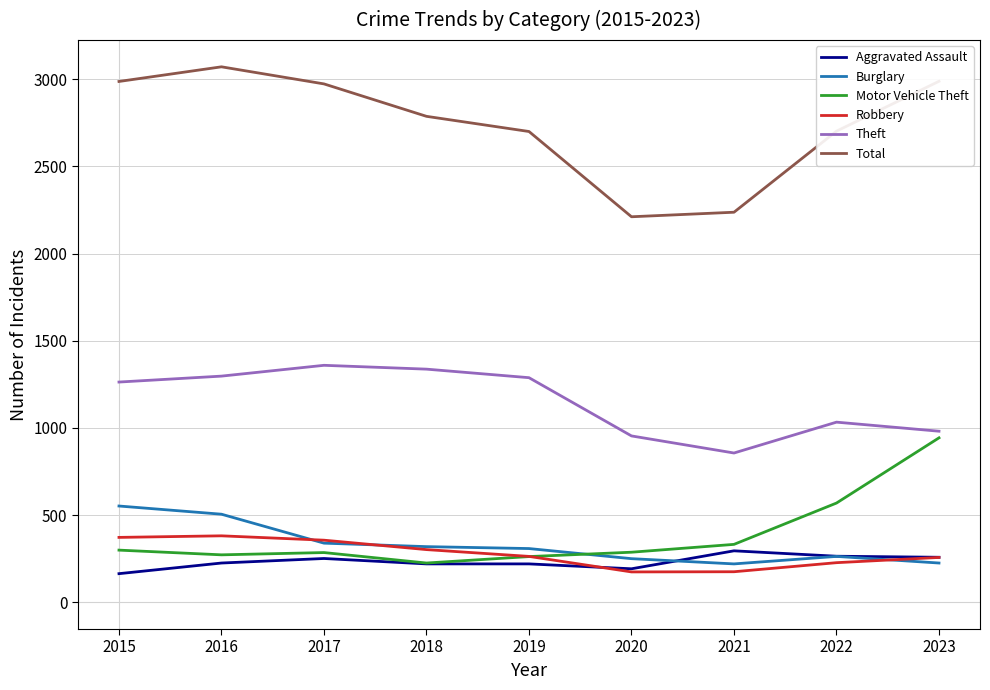

Is the value of Theft at 2022 greater than the value of Robbery at 2015?

Yes